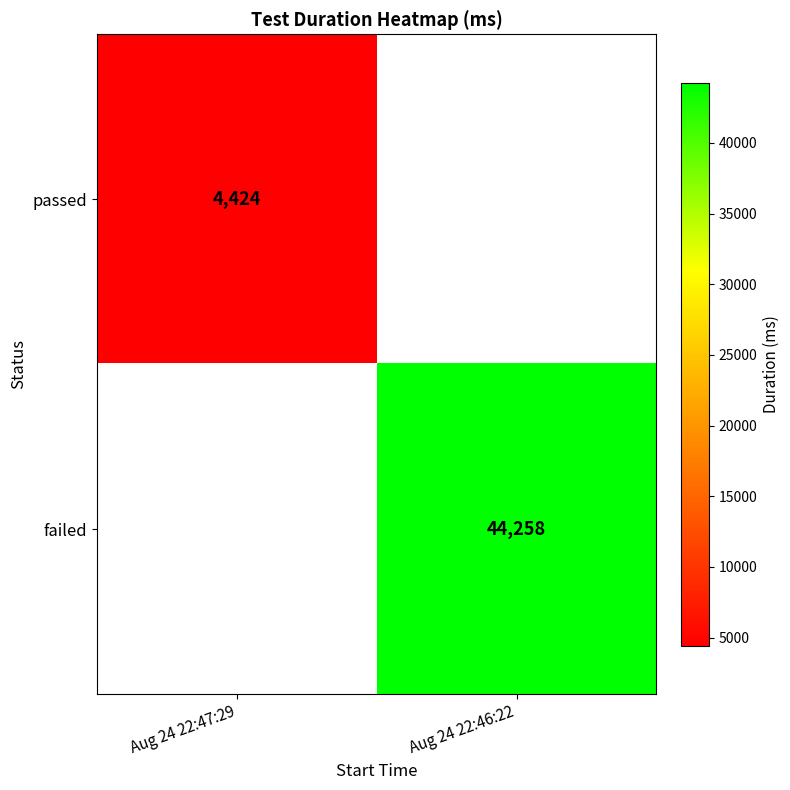

True or false: failed has a value of 44258 at Aug 24 22:46:22.

True